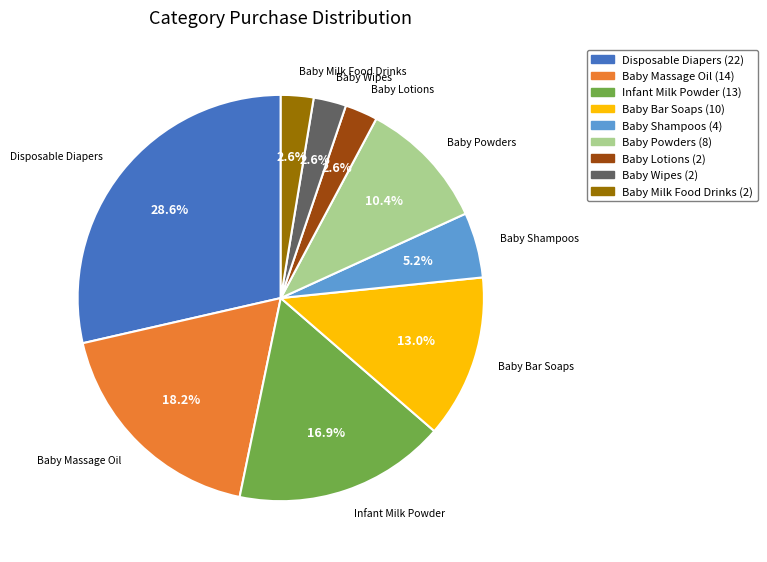

Is there a majority slice in this chart?

No